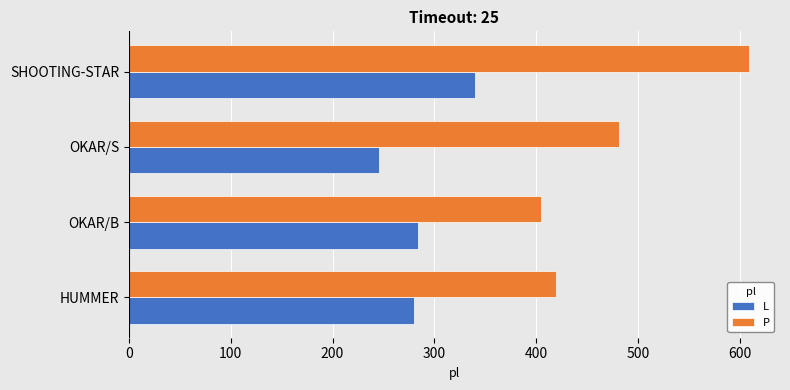

At how many categories does at least one series exceed 268?

4